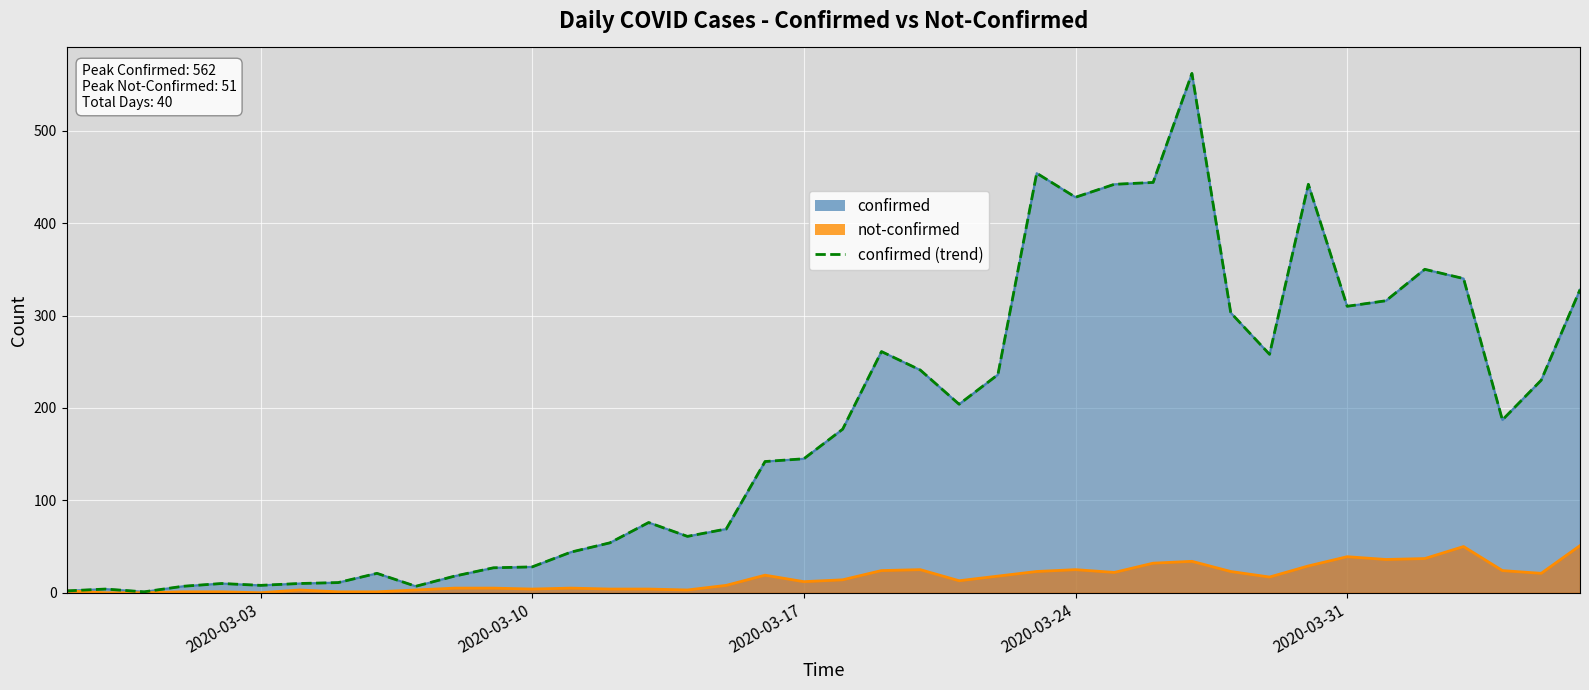

How many points are higher than both their immediate neighbors (excluding endpoints)?

9